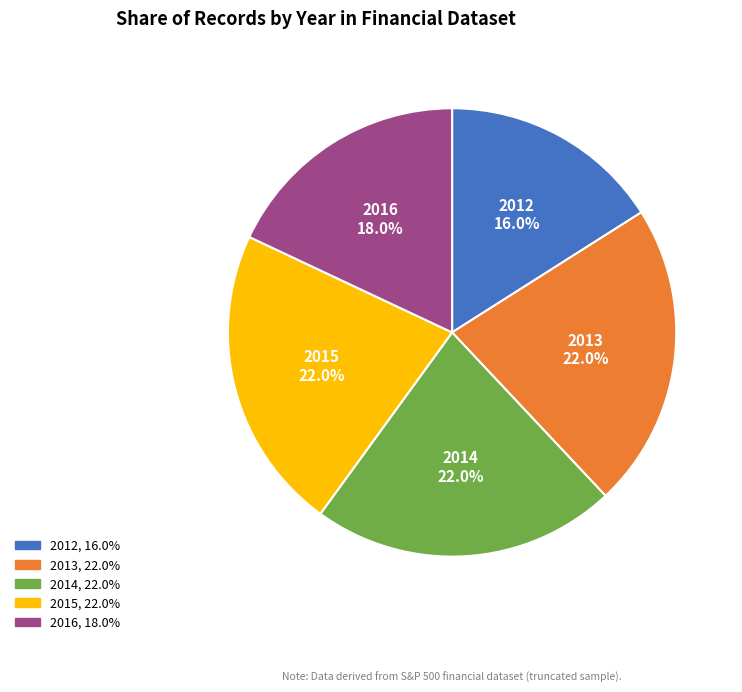

Which category has the smallest portion of the pie?

2012